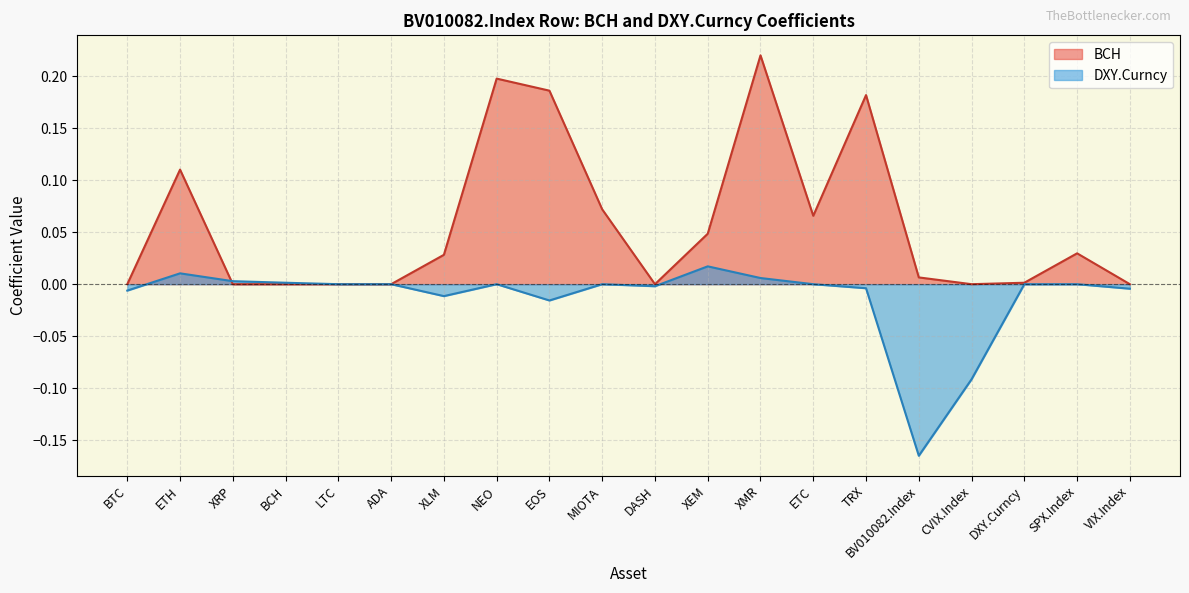

What is the sum of all values?

-0.3